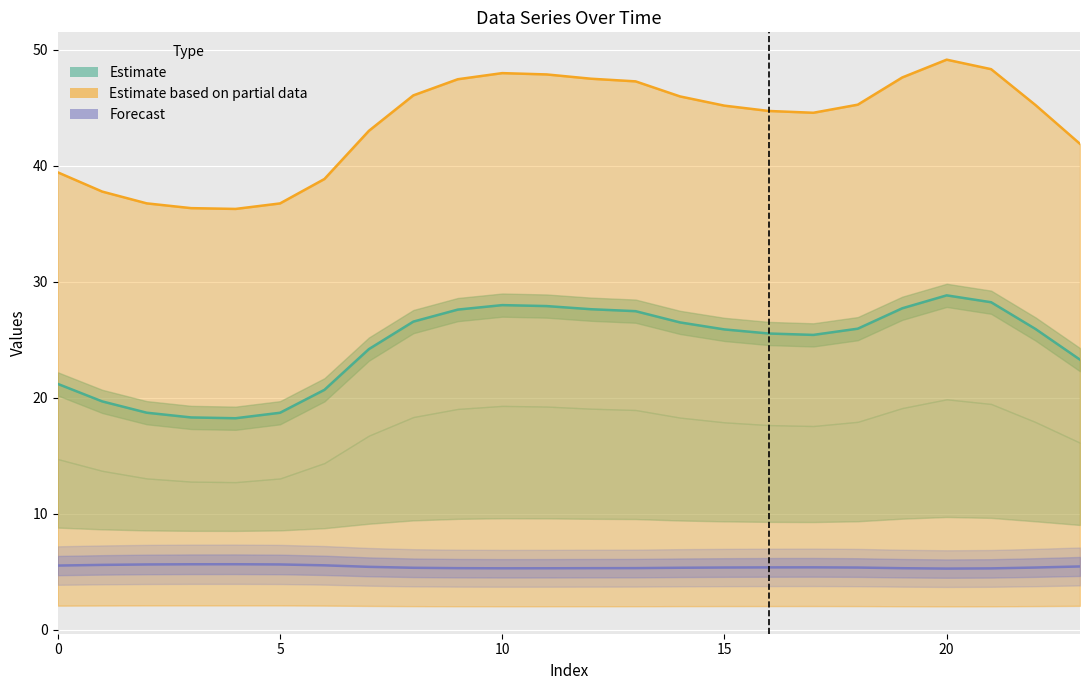

What is the value of the Estimate based on partial data point at the 15th from the left?

46.0